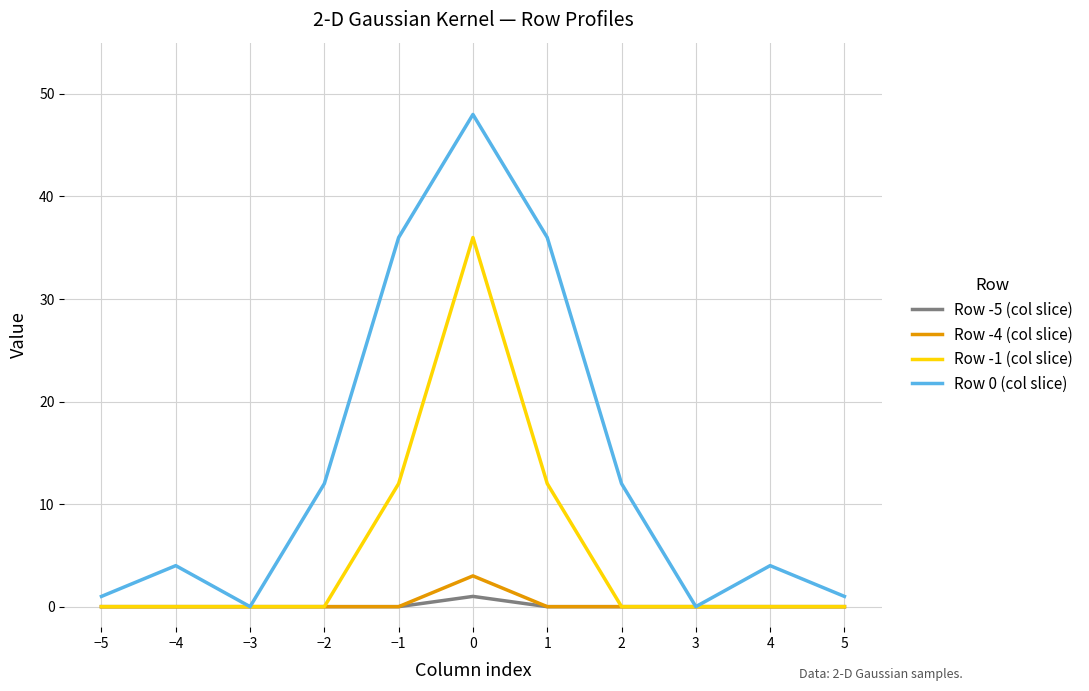

Reading right to left, extract all data points from this chart.

Row -5 (col slice): 0	0	0	0	0	1	0	0	0	0	0
Row -4 (col slice): 0	0	0	0	0	3	0	0	0	0	0
Row -1 (col slice): 0	0	0	0	12	36	12	0	0	0	0
Row 0 (col slice): 1	4	0	12	36	48	36	12	0	4	1